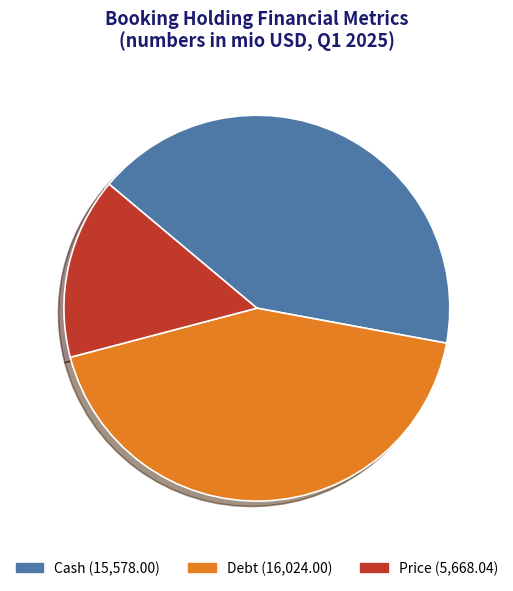

Does any single category account for the majority?

No